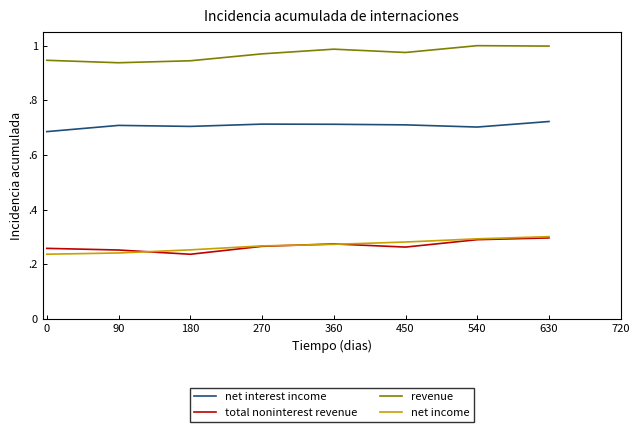

What are all the series names shown in the legend?

net interest income, total noninterest revenue, revenue, net income